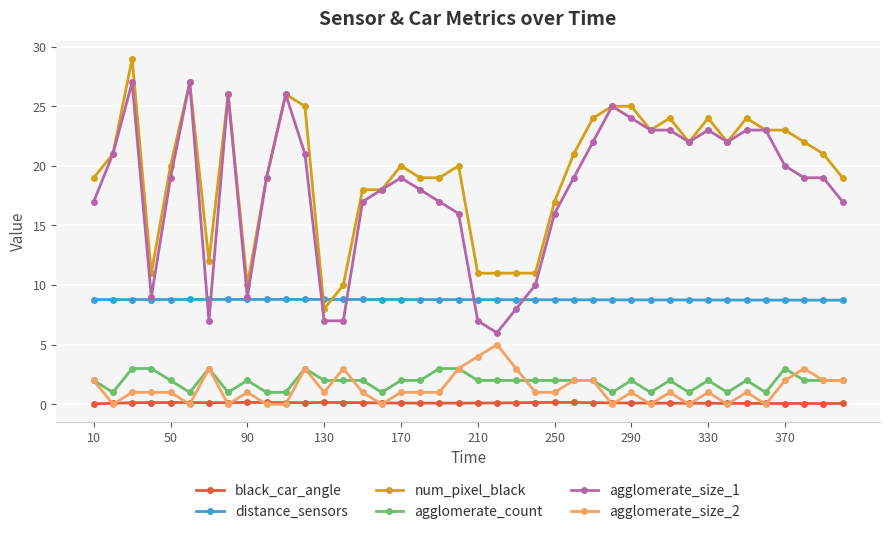

Which series has the largest total across all categories?

num_pixel_black